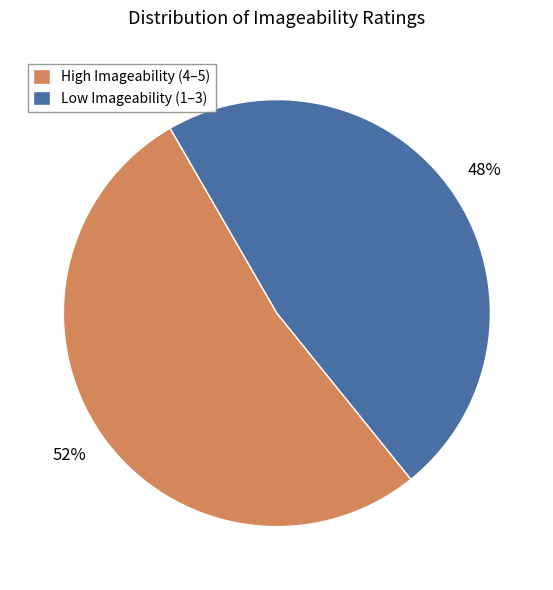

Rank the categories by value from highest to lowest.

High Imageability (4–5), Low Imageability (1–3)